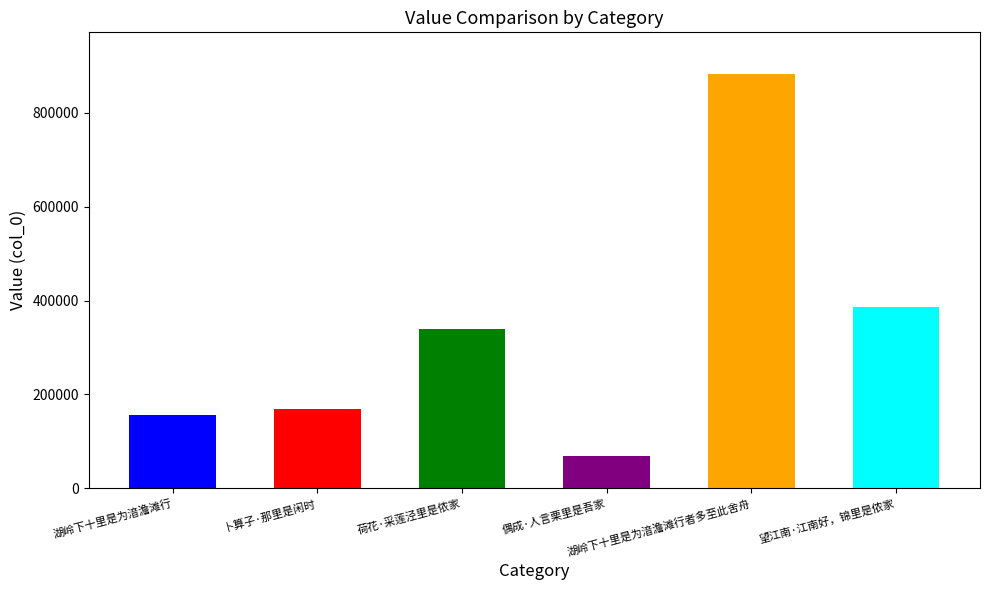

What is the greatest value displayed?

883499